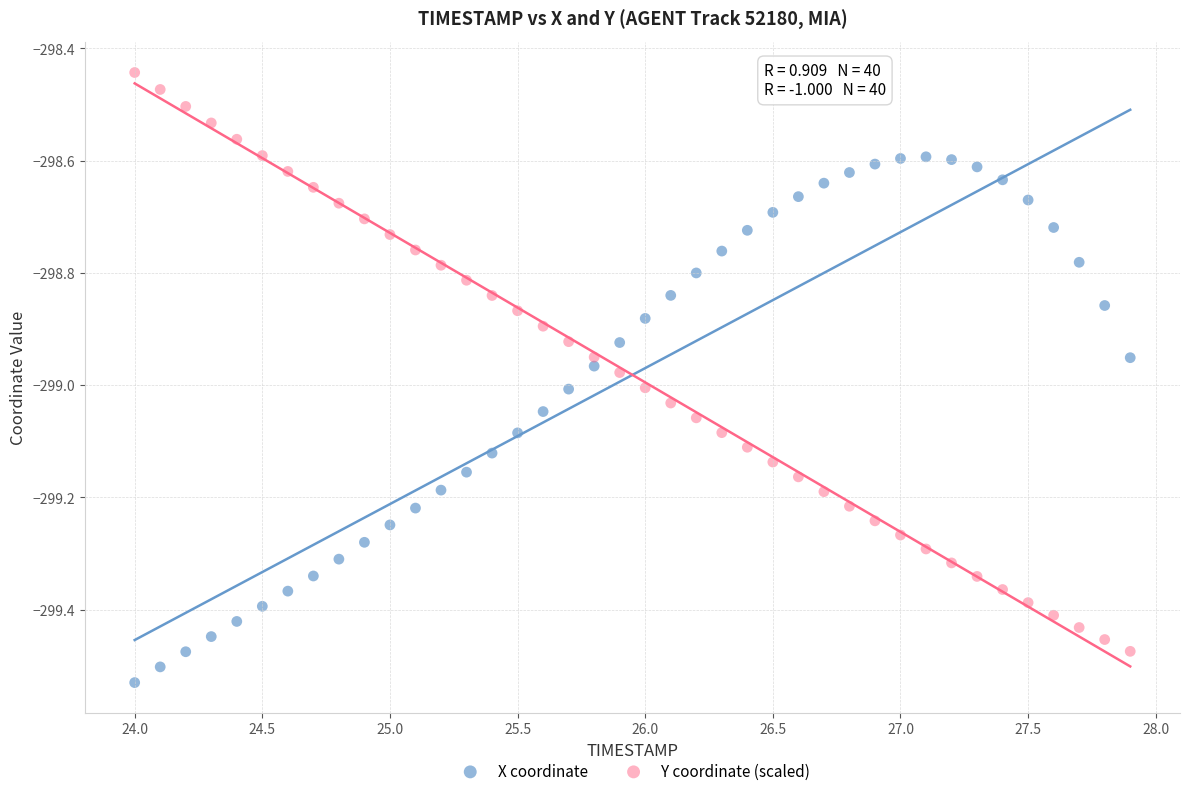

Which series contains the lowest Y value?

X coordinate